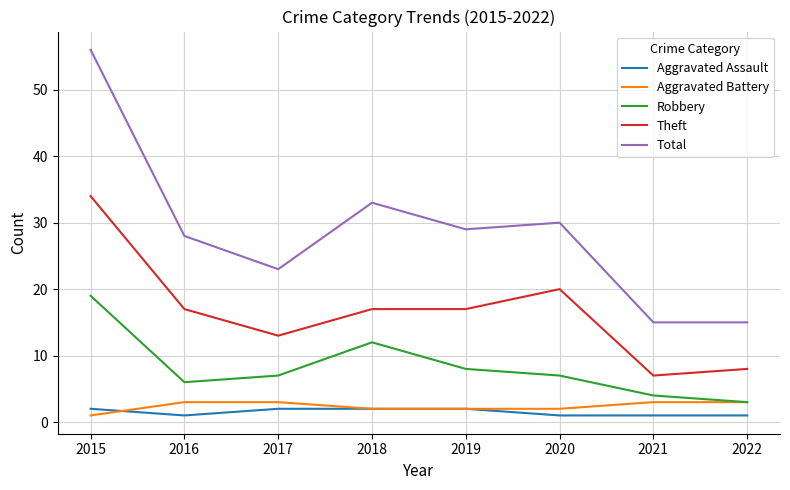

At which category does Robbery reach its first local valley?

2016